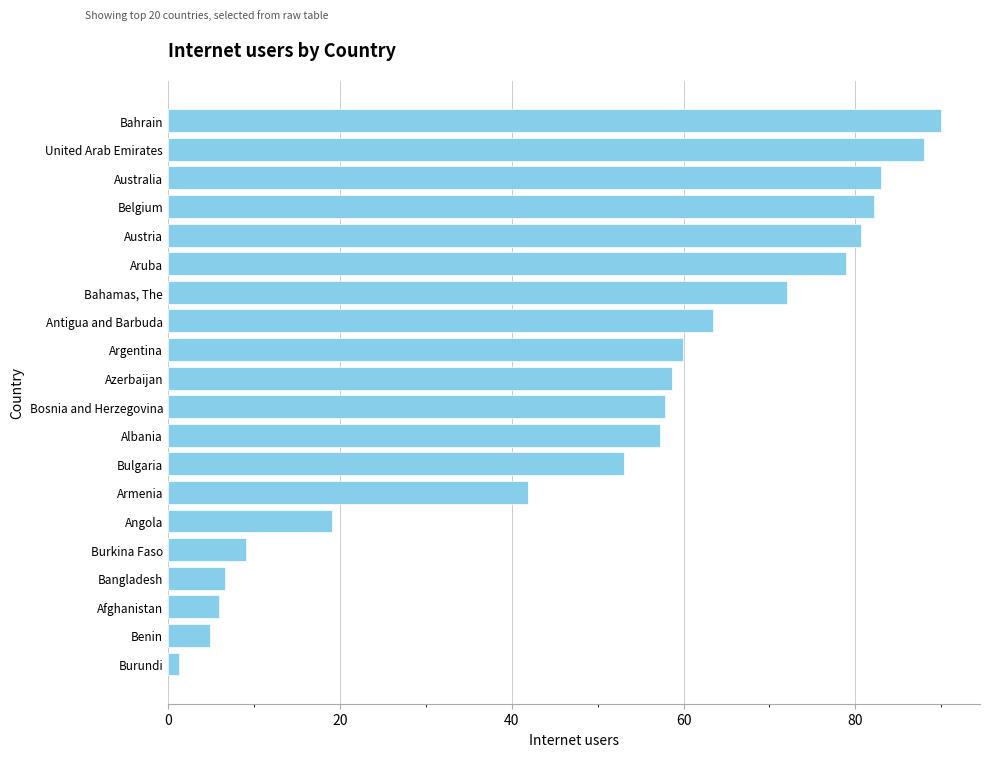

How many series are shown in this chart?

1